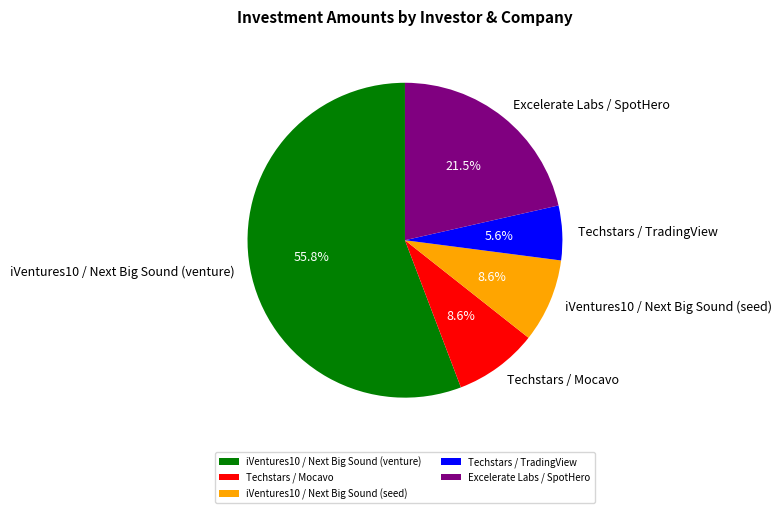

To the nearest percent, what is the difference between the largest and smallest slice percentages?

50%